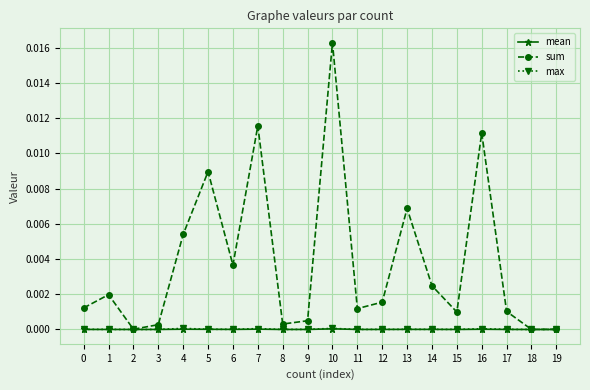

The sum series shows 0.0 at 7. True or false?

True